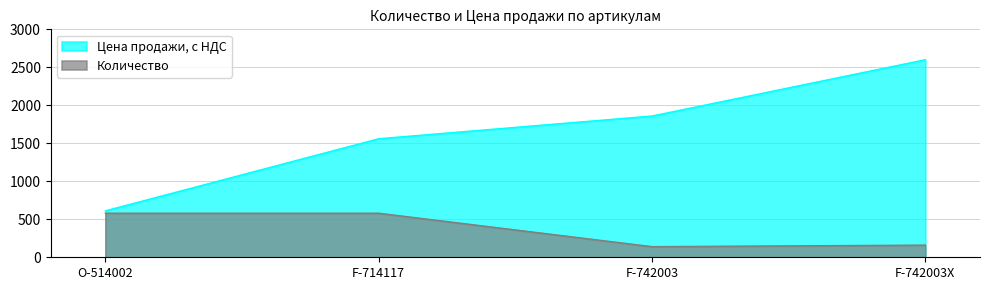

At how many categories does at least one series exceed 494?

4